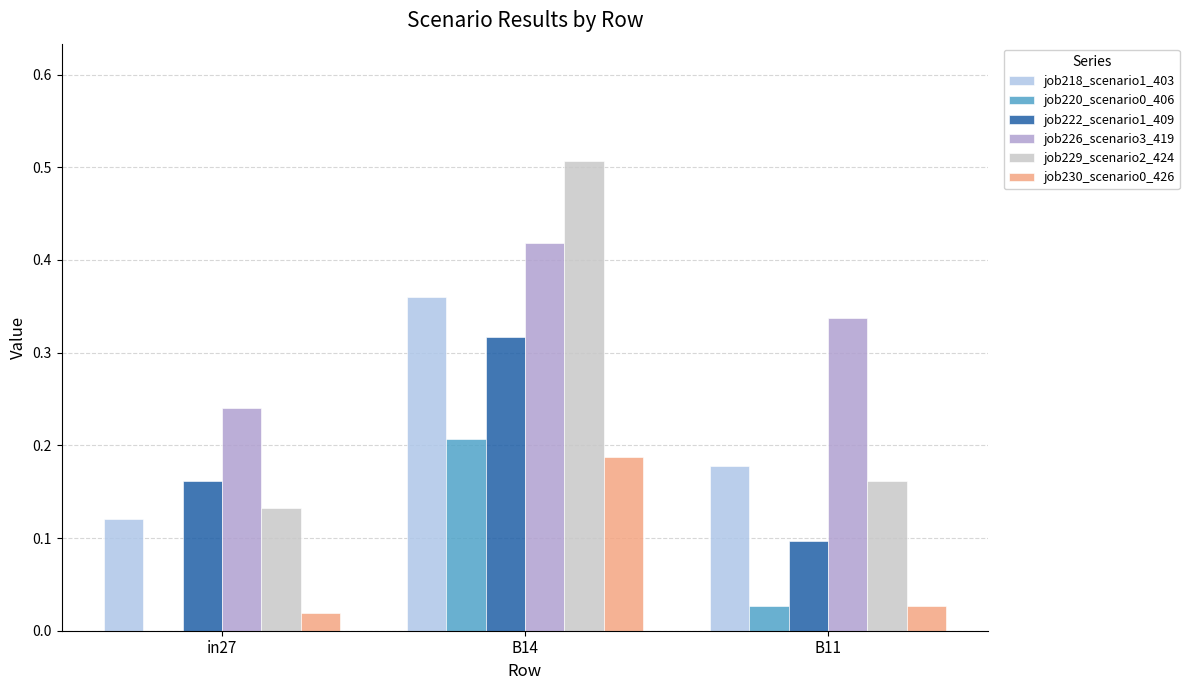

Is it true that job218_scenario1_403 equals 0.1 at B11?

False